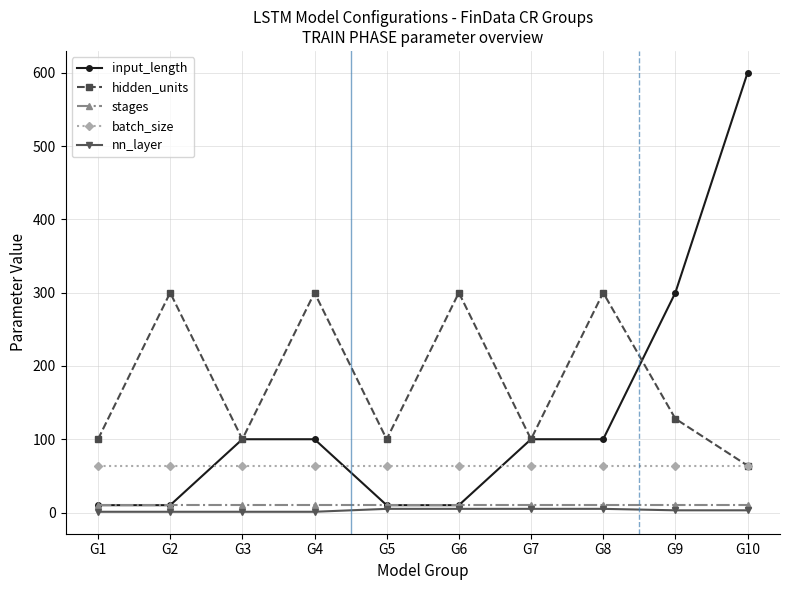

Which series has the largest total across all categories?

hidden_units